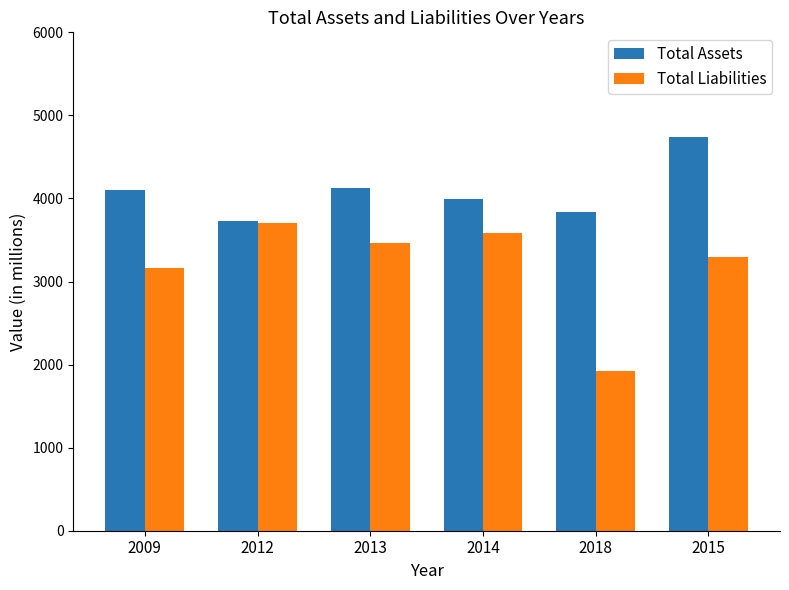

What is the greatest value displayed?

4736